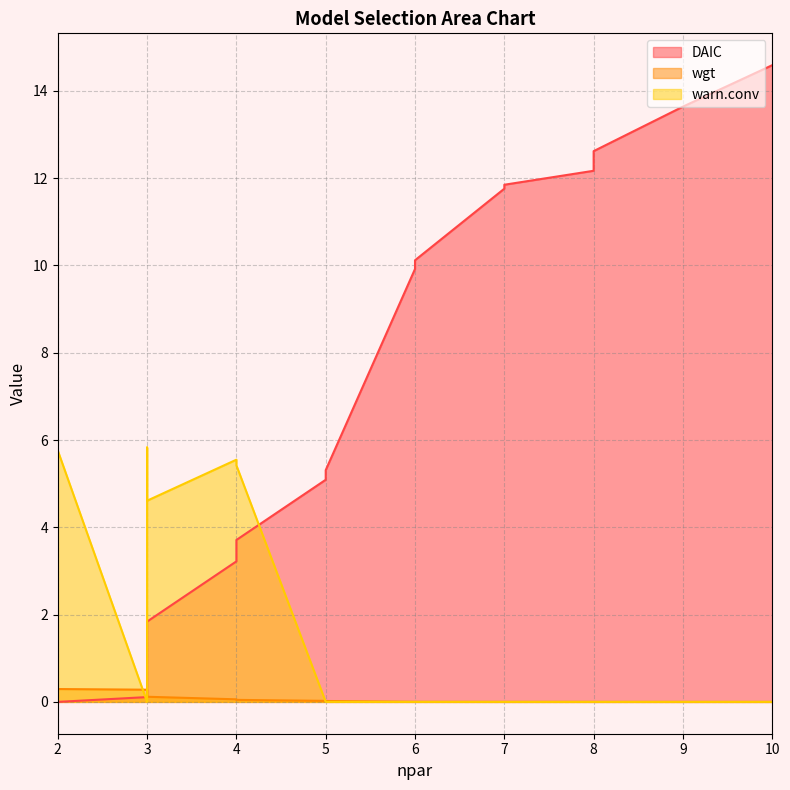

Reading left to right, list all the values displayed in this chart.

DAIC: 0.0	0.1	1.3	1.8	3.2	3.7	5.1	5.3	9.9	10.1	11.8	11.8	12.2	12.6	13.6	14.6
wgt: 0.3	0.3	0.2	0.1	0.1	0.0	0.0	0.0	0.0	0.0	0.0	0.0	0.0	0.0	0.0	0.0
warn.conv: 5.8	0.0	5.8	4.6	5.5	5.4	0.0	0.0	0.0	0.0	0.0	0.0	0.0	0.0	0.0	0.0